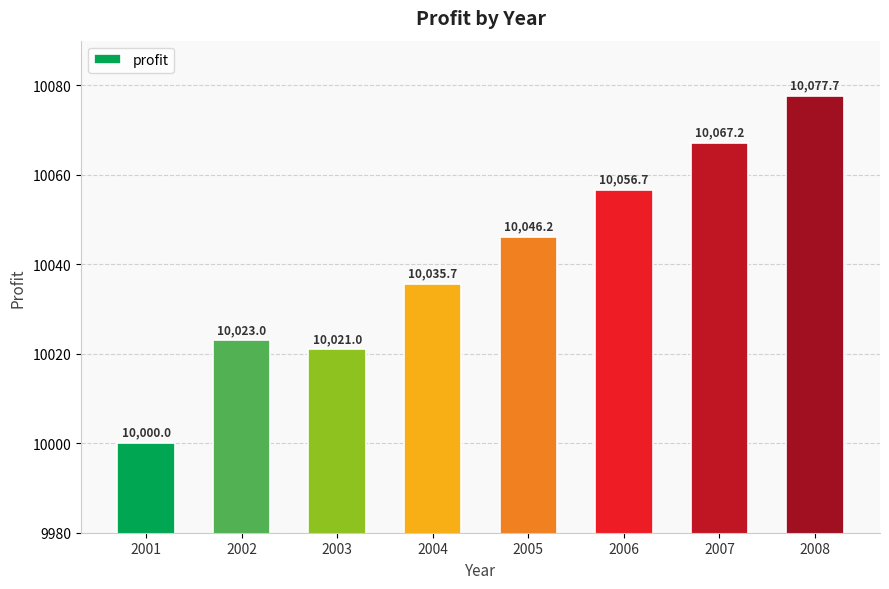

Reading right to left, transcribe all the data shown in this chart.

10077.7	10067.2	10056.7	10046.2	10035.7	10021.0	10023.0	10000.0